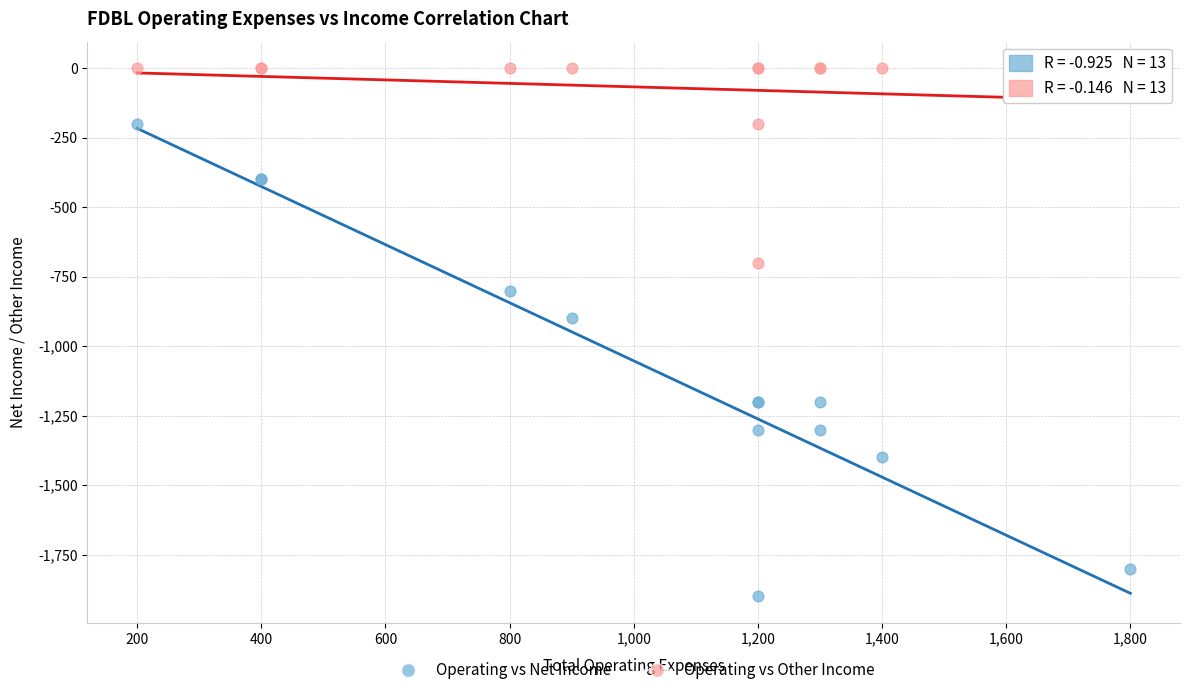

Which series has the largest Y range (max minus min)?

Operating vs Net Income